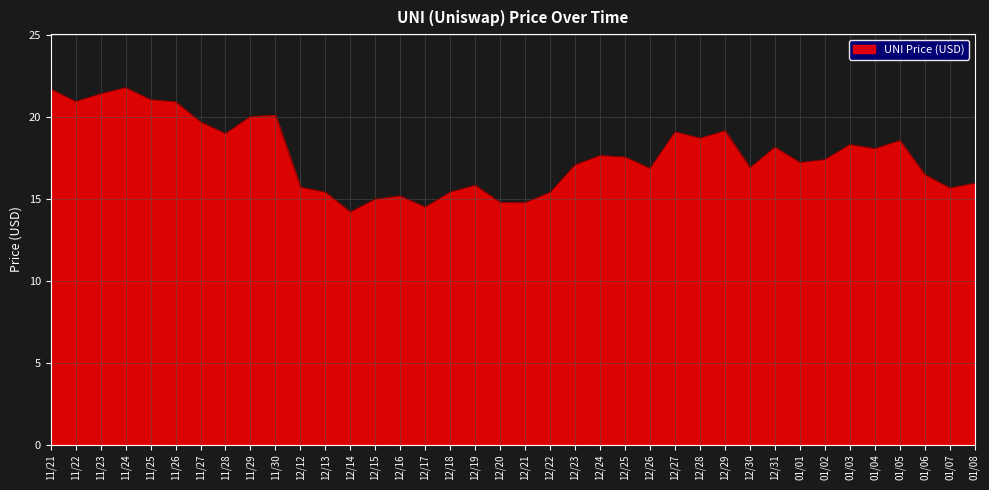

The chart shows a value of 19.2 at 12/29. True or false?

True